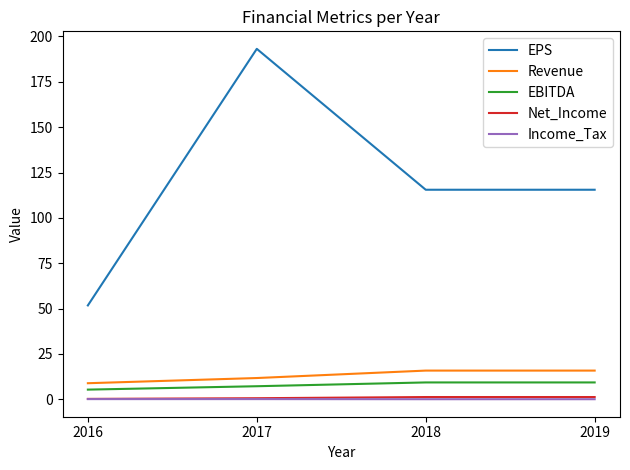

What are all the series names shown in the legend?

EPS, Revenue, EBITDA, Net_Income, Income_Tax